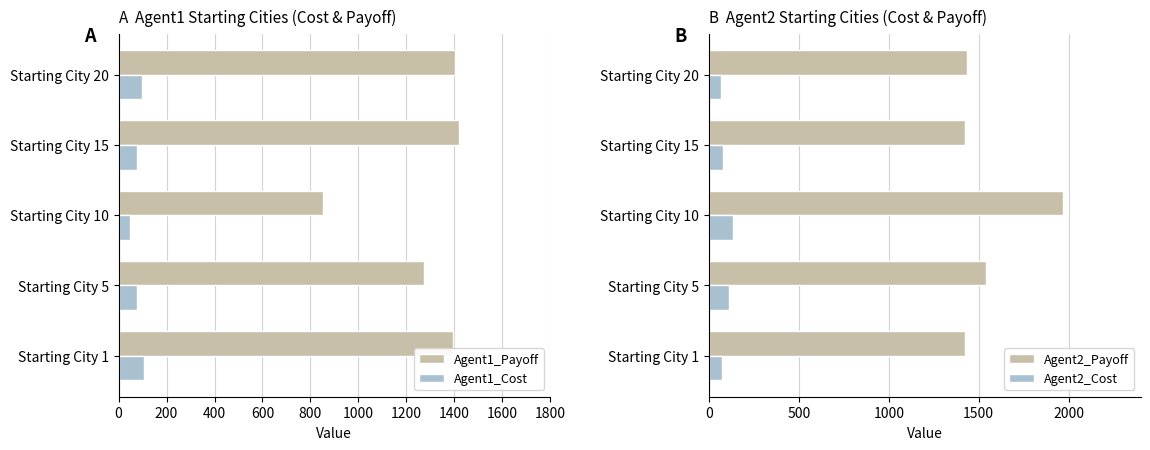

Reading left to right, what are all the values shown in this chart?

Agent1_Payoff: 1394.7	1275.3	851.2	1421.6	1402.3
Agent1_Cost: 105.3	74.7	48.8	78.4	97.7
Agent2_Payoff: 1425.6	1538.4	1968.6	1422.0	1434.1
Agent2_Cost: 74.4	111.6	131.4	78.0	65.9